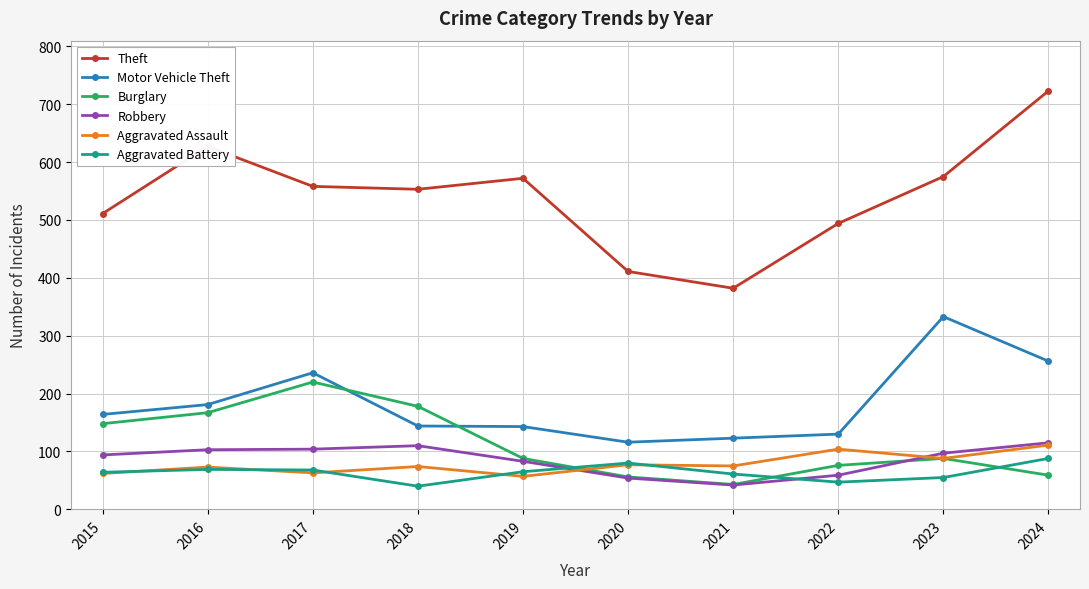

Which series changed the most between 2016 and 2021?

Theft